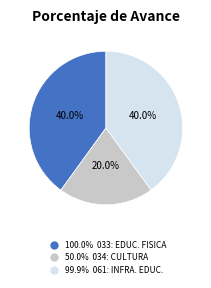

Is there any slice that represents more than half of the pie?

No